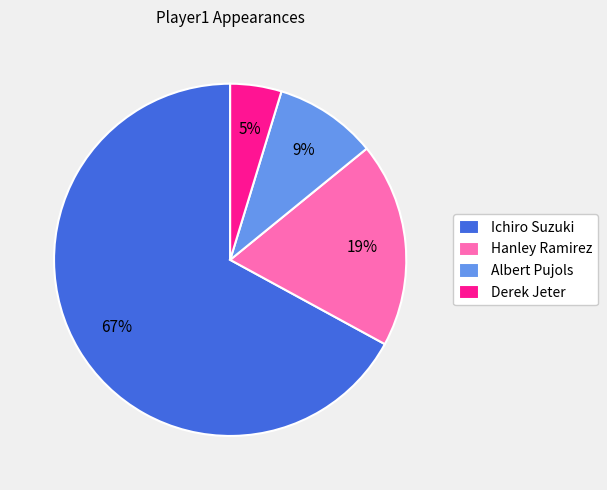

Count the number of slices in the pie.

4